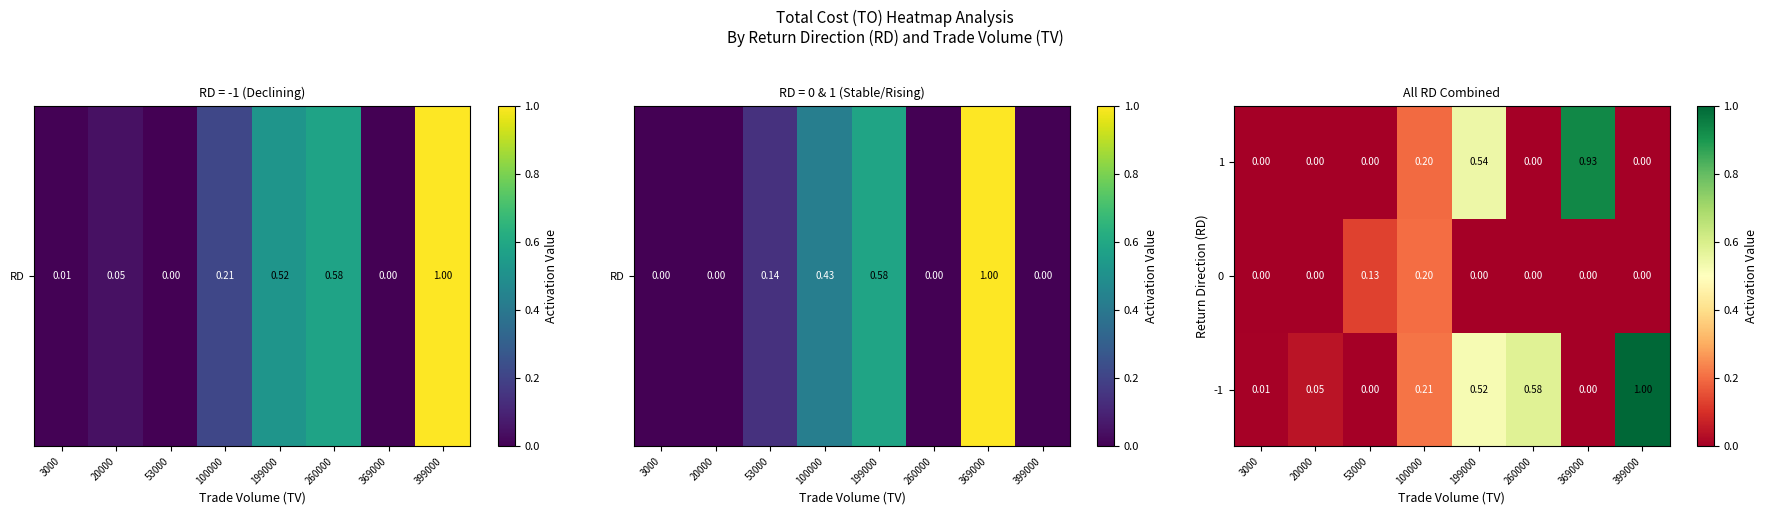

Is the value of -1 at 100000 greater than the value of 0 at 20000?

Yes